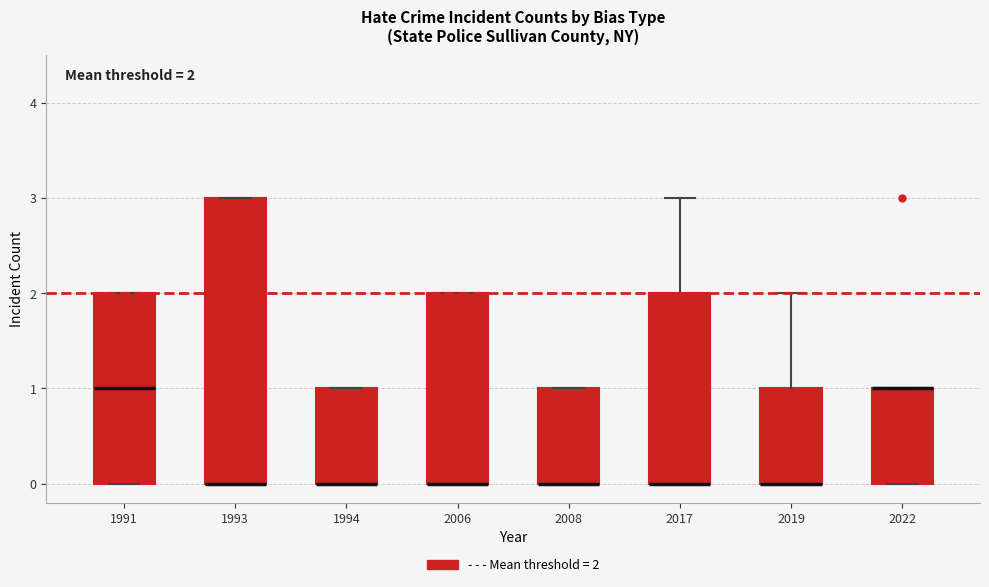

Comparing the boxes themselves (not the whiskers), which one is the tallest?

1993